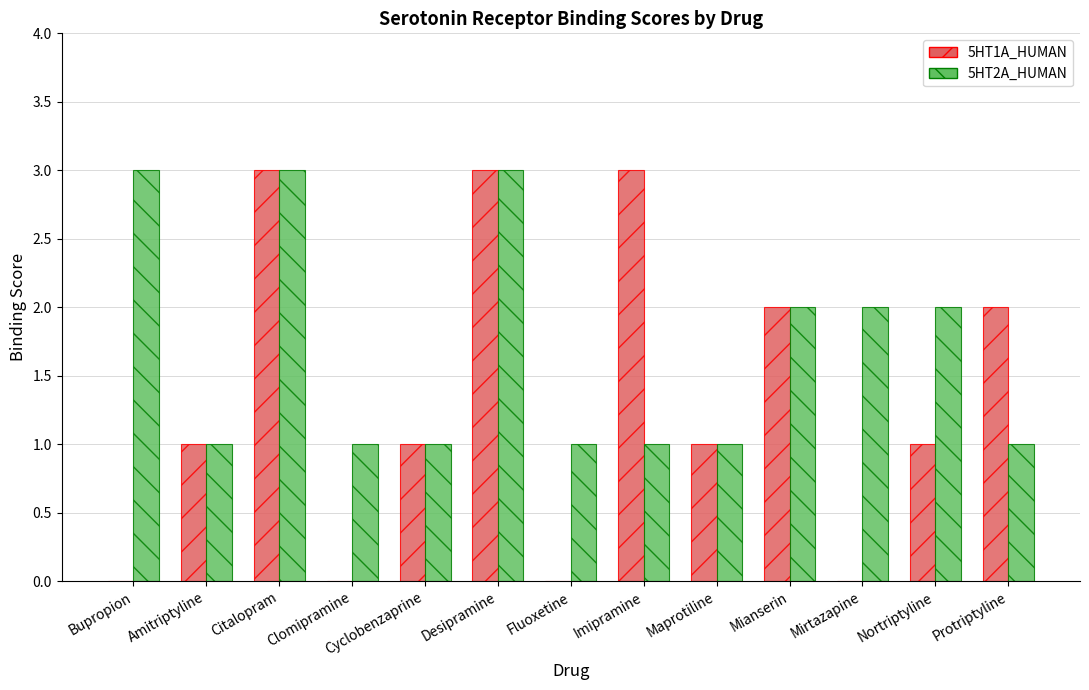

Reading right to left, transcribe all the data shown in this chart.

5HT1A_HUMAN: 2	1	0	2	1	3	0	3	1	0	3	1	0
5HT2A_HUMAN: 1	2	2	2	1	1	1	3	1	1	3	1	3